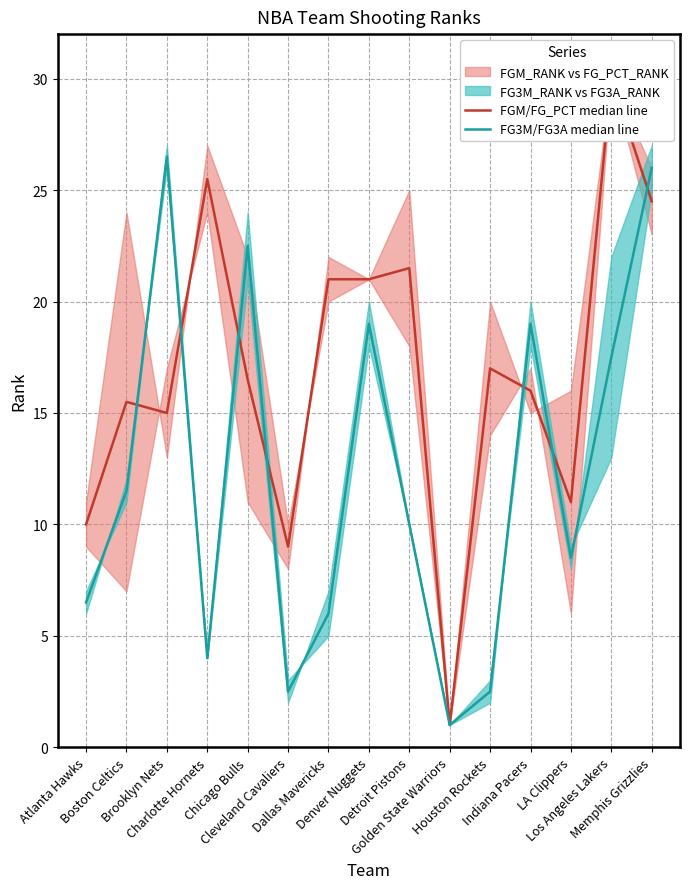

How many interior local valleys does the FGM/FG_PCT median line series have?

4